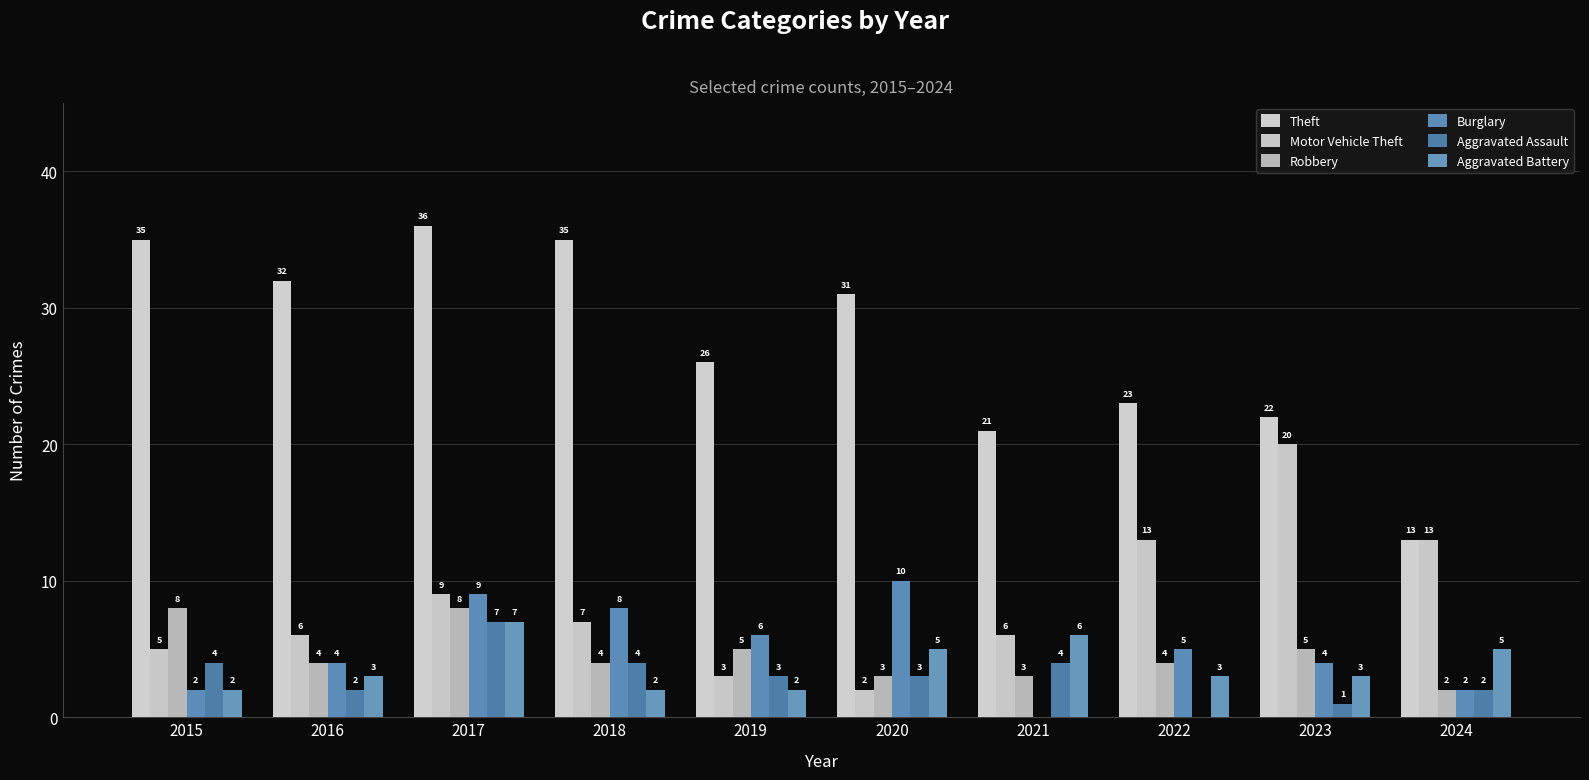

Reading left to right, what are all the values shown in this chart?

Theft: 35	32	36	35	26	31	21	23	22	13
Motor Vehicle Theft: 5	6	9	7	3	2	6	13	20	13
Robbery: 8	4	8	4	5	3	3	4	5	2
Burglary: 2	4	9	8	6	10	0	5	4	2
Aggravated Assault: 4	2	7	4	3	3	4	0	1	2
Aggravated Battery: 2	3	7	2	2	5	6	3	3	5